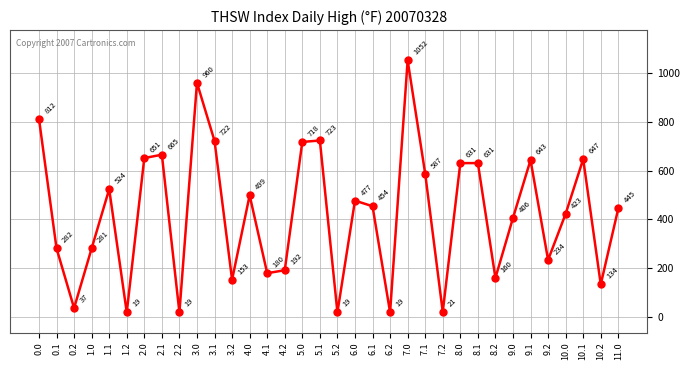

At which label is the value closest to 535?

1.1